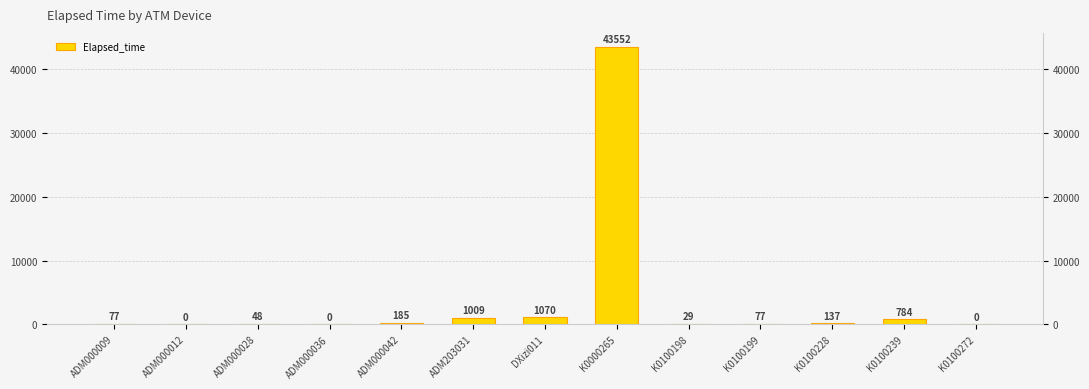

List the labels in order of value, smallest first.

ADM000012, ADM000036, K0100272, K0100198, ADM000028, ADM000009, K0100199, K0100228, ADM000042, K0100239, ADM203031, DXizi011, K0000265